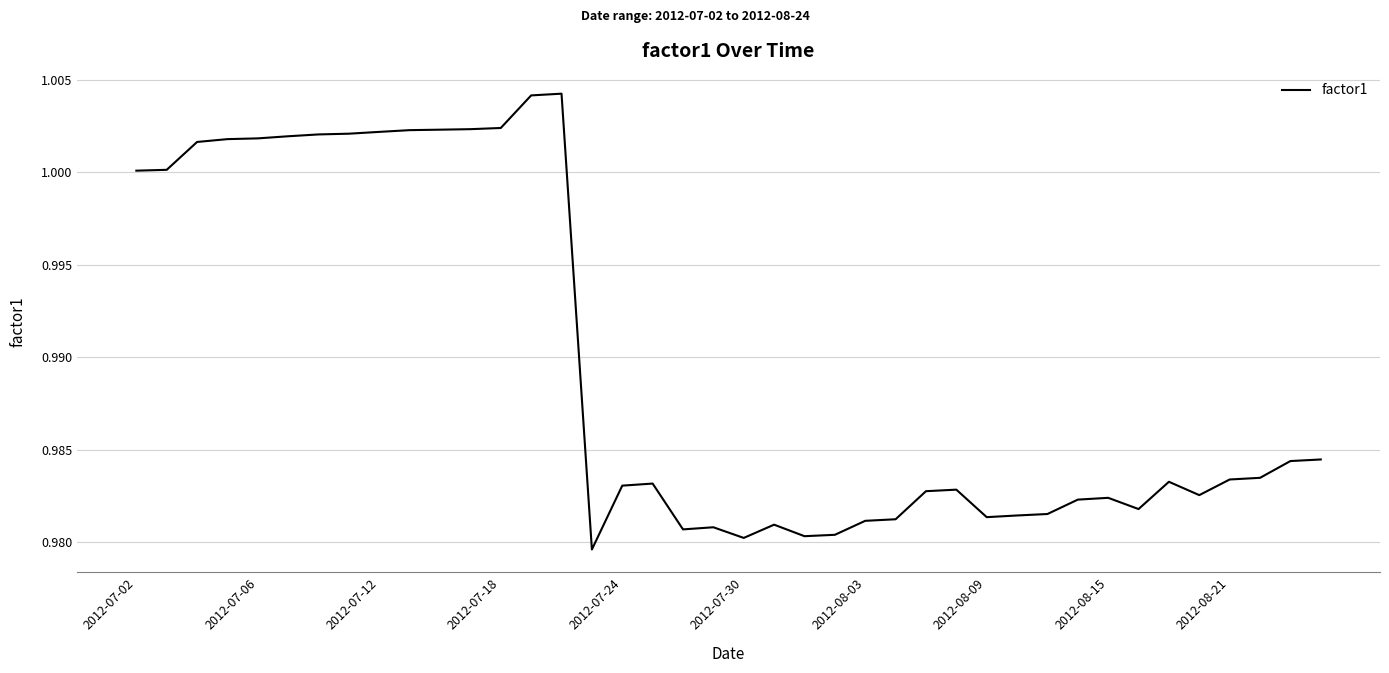

At which category does the data reach its first local valley?

15